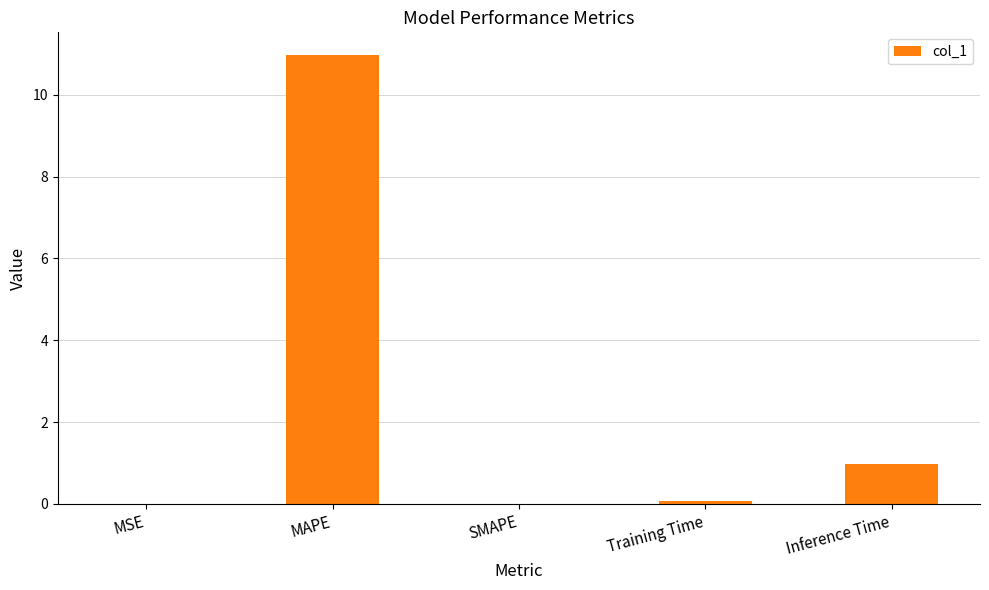

What is the sum of all values?

12.0